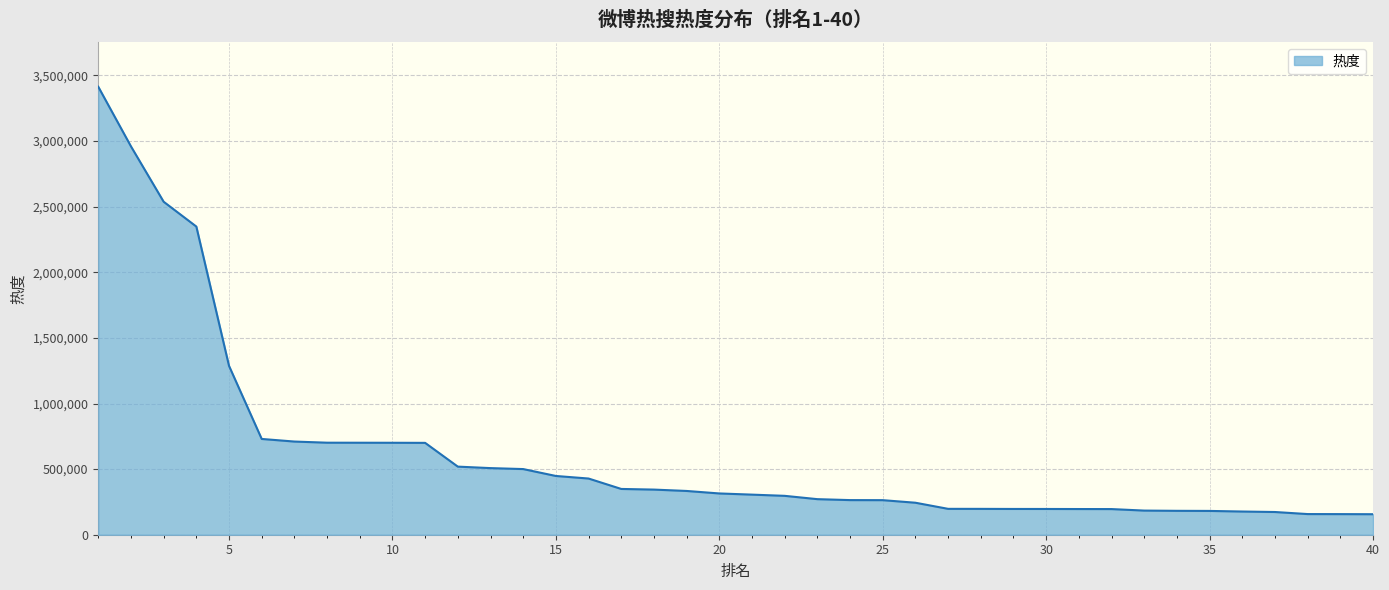

What is the minimum value shown in the chart?

156309